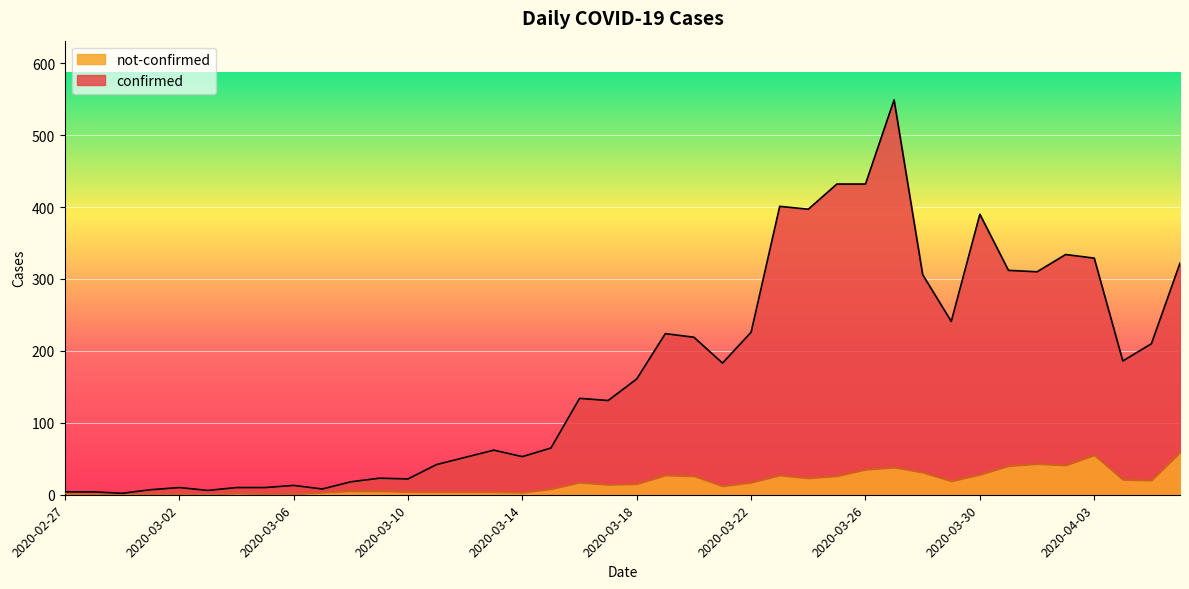

How many lines are shown in the chart?

2